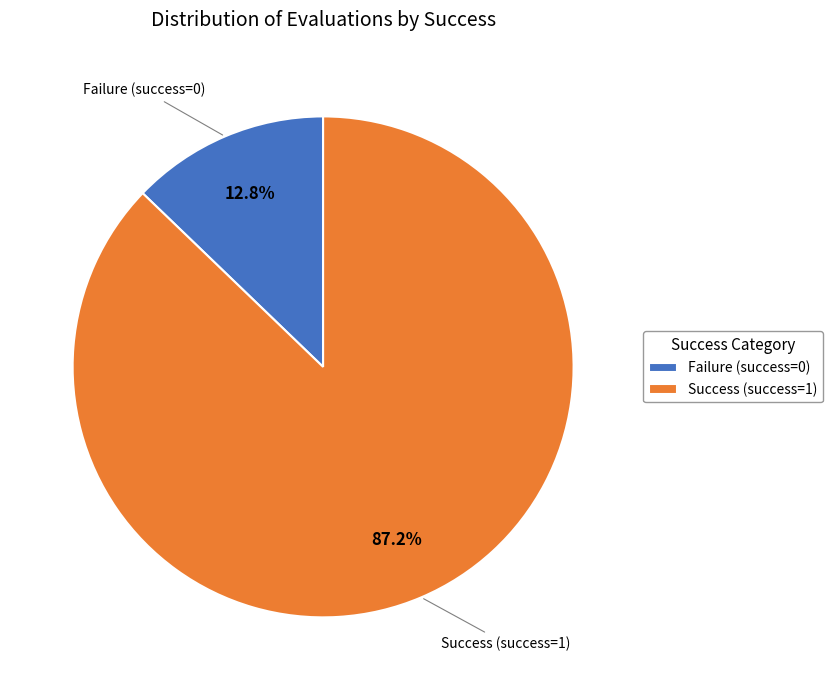

Is the sum of Failure (success=0) and Success (success=1) greater than half?

Yes